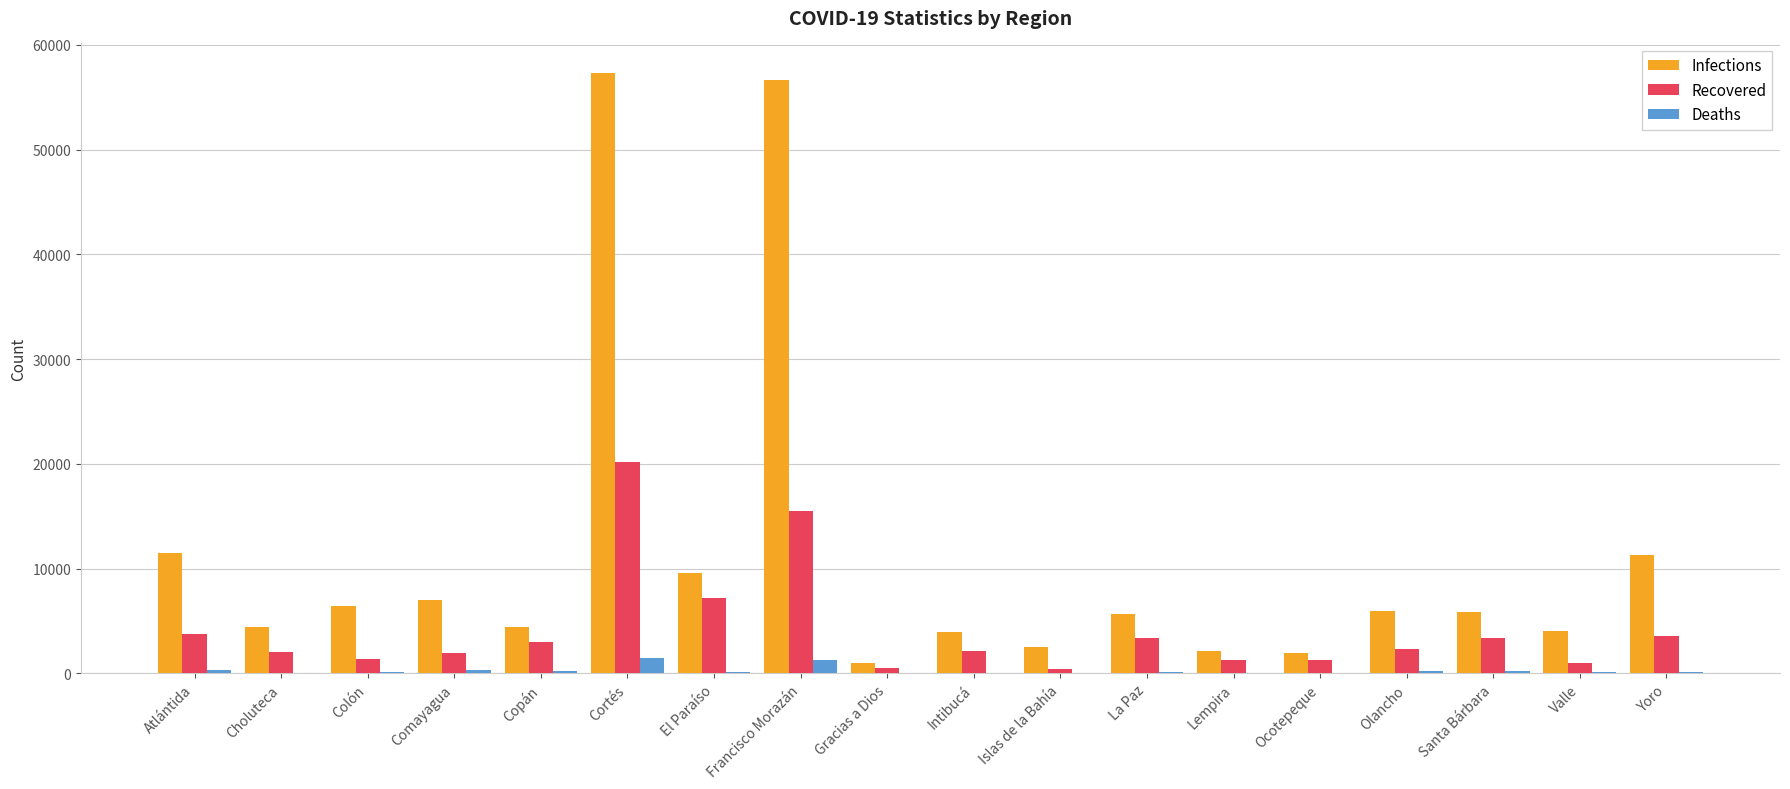

What is the sum of all Recovered values?

74406